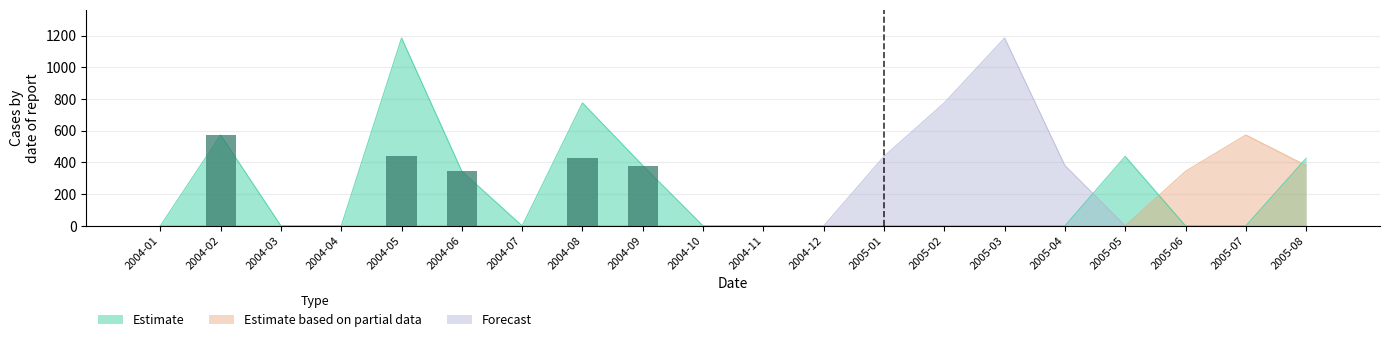

Between 2004-01 and 2004-07, which series saw the biggest shift?

Estimate